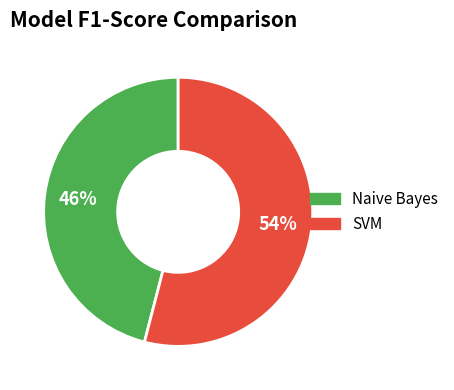

The Naive Bayes slice represents 46% of the pie. True or false?

True